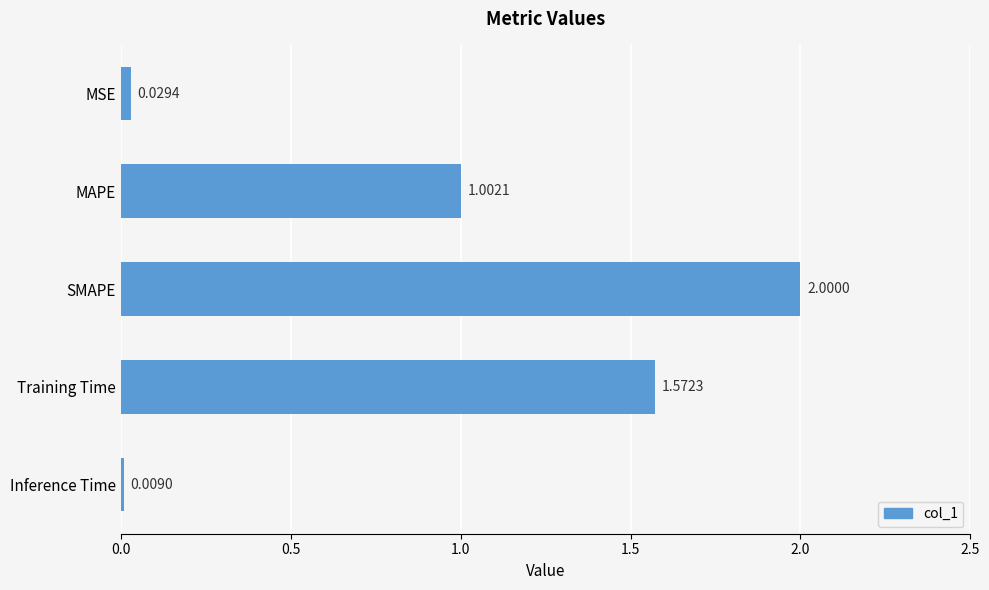

Rank the categories by value from highest to lowest.

SMAPE, Training Time, MAPE, MSE, Inference Time